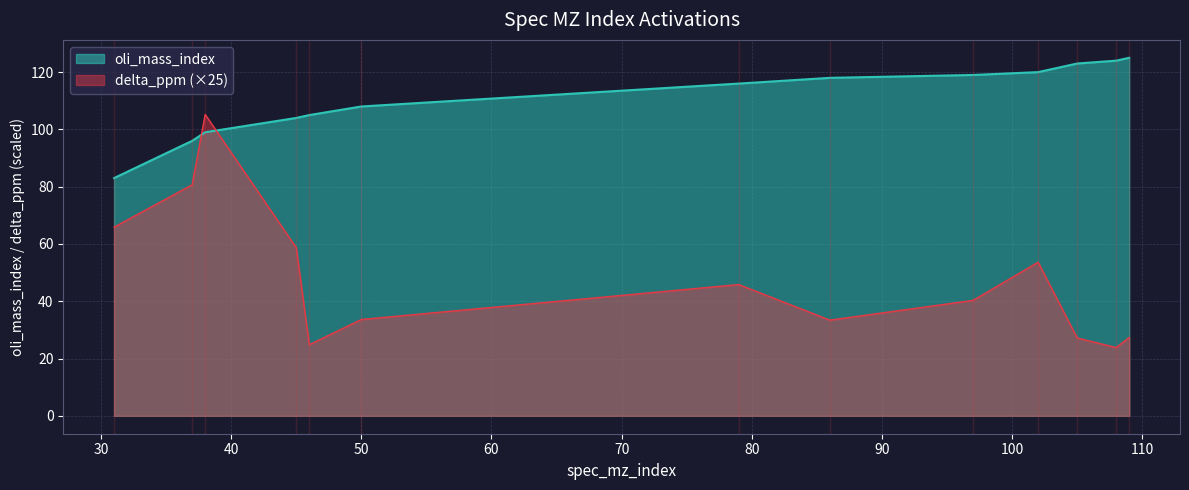

Between 46 and 97, which series saw the biggest shift?

delta_ppm